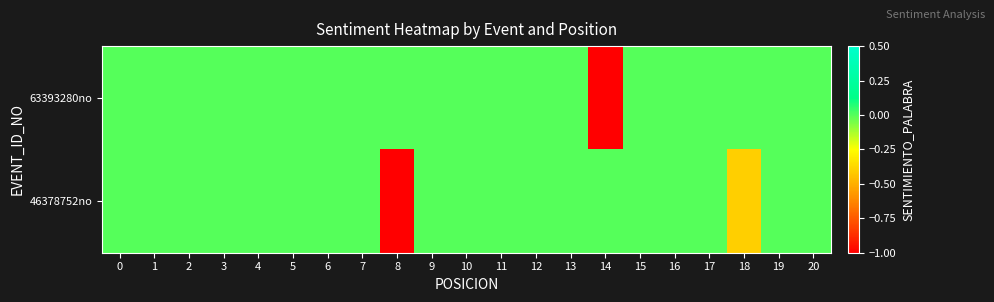

Reading left to right, extract all data points from this chart.

63393280no: 0=0.0	1=0.0	2=0.0	3=0.0	4=0.0	5=0.0	6=0.0	7=0.0	8=0.0	9=0.0	10=0.0	11=0.0	12=0.0	13=0.0	14=-1.0	15=0.0	16=0.0	17=0.0	18=0.0	19=0.0	20=0.0
46378752no: 0=0.0	1=0.0	2=0.0	3=0.0	4=0.0	5=0.0	6=0.0	7=0.0	8=-1.0	9=0.0	10=0.0	11=0.0	12=0.0	13=0.0	14=0.0	15=0.0	16=0.0	17=0.0	18=-0.4	19=0.0	20=0.0